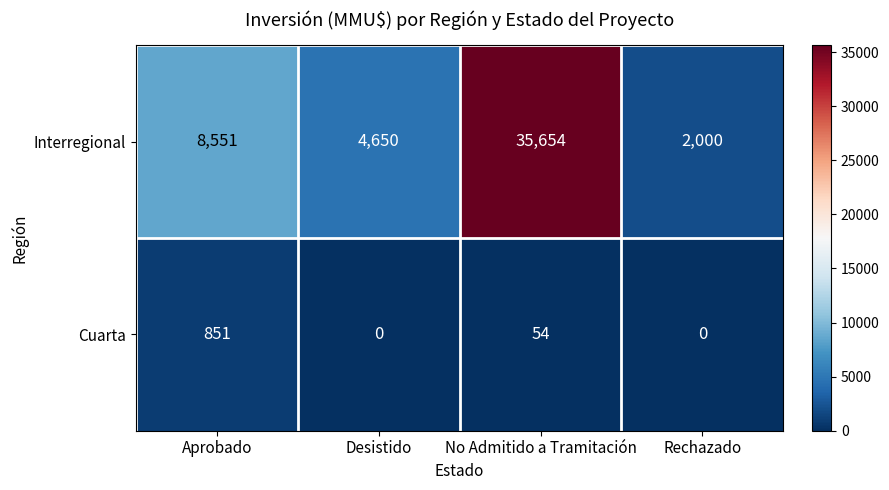

Reading left to right, what are all the values shown in this chart?

Interregional: 8551	4650	35654	2000
Cuarta: 851	0	54	0